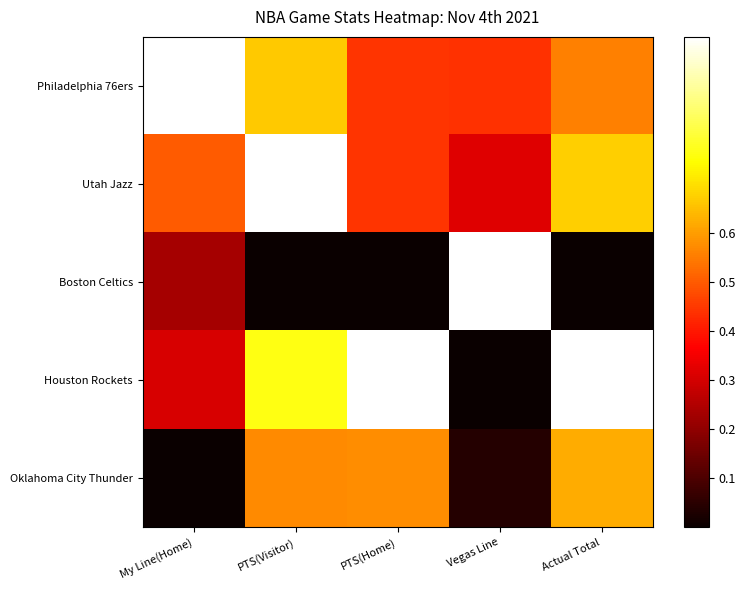

What is the greatest value displayed?

1.0